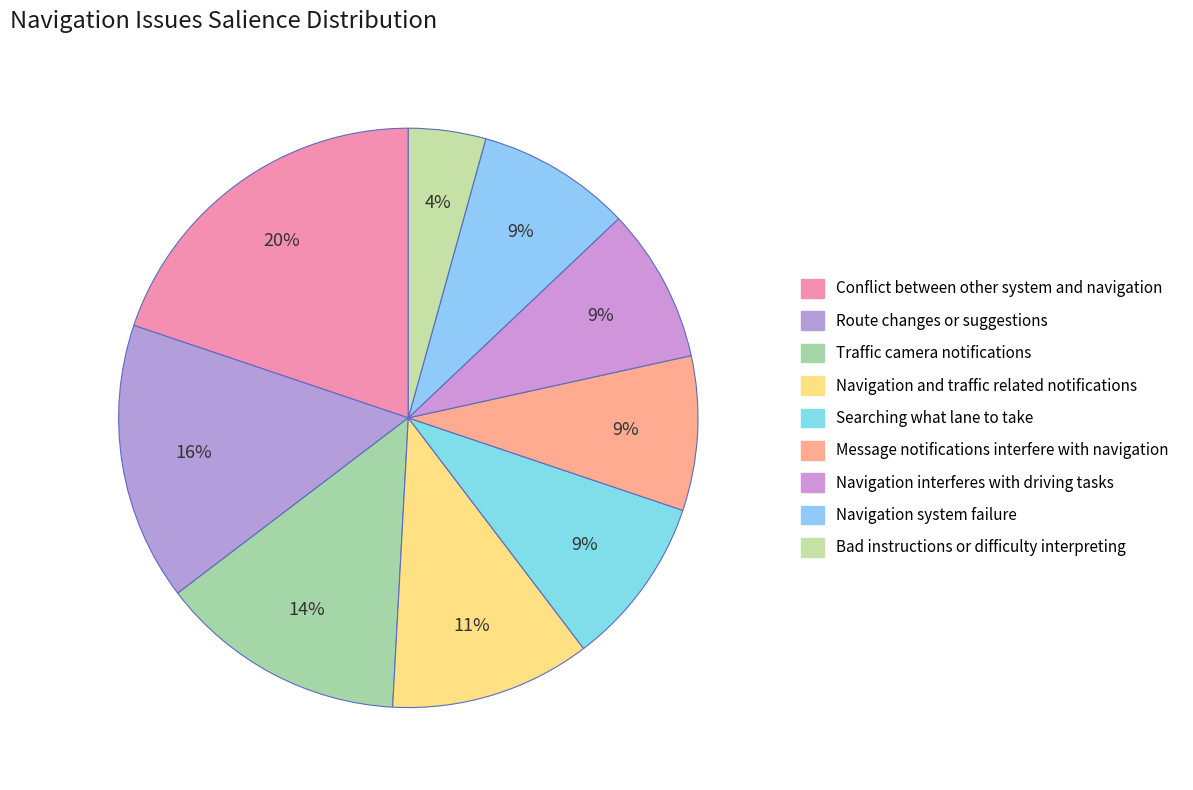

How many segments does this pie chart have?

9